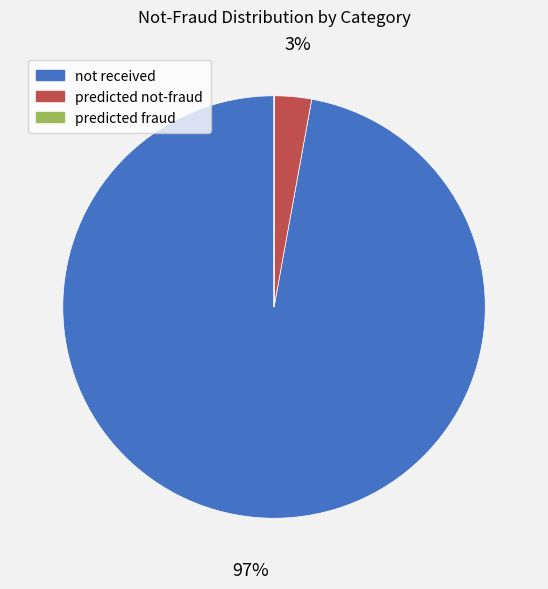

Which category has the biggest portion of the pie?

not received